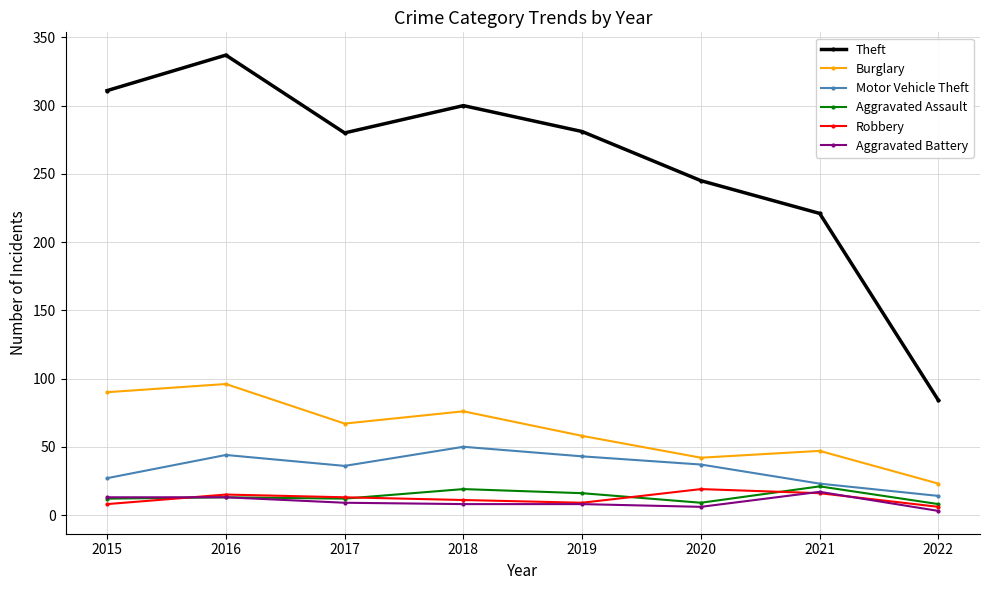

The Theft series shows 105 at 2015. True or false?

False